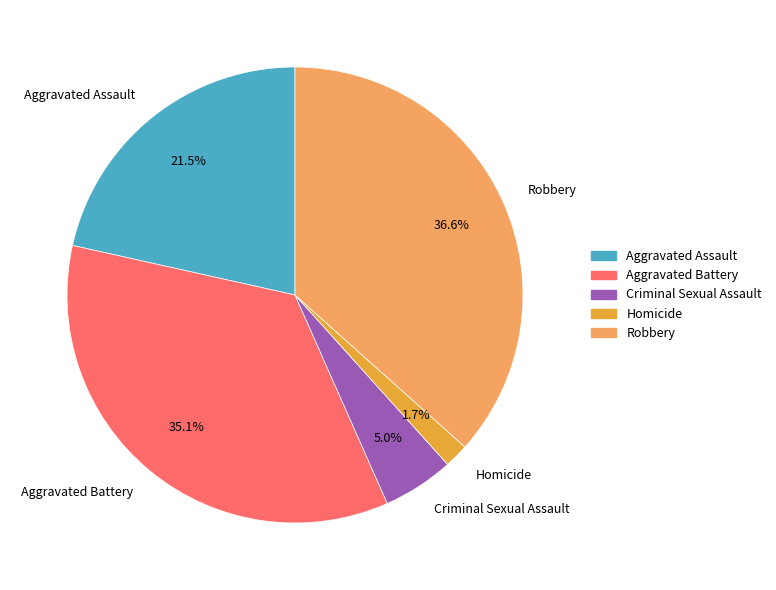

Approximately how many times larger is the value at Criminal Sexual Assault compared to Robbery?

0.1